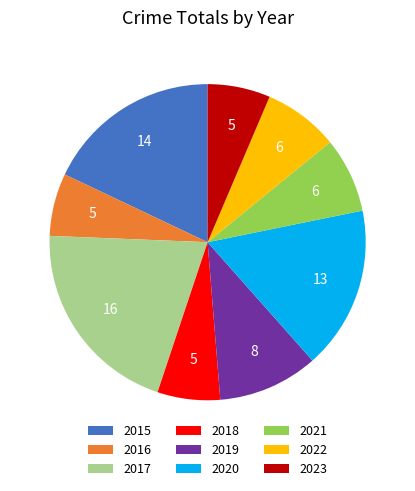

Is 2022 the majority of the pie?

No